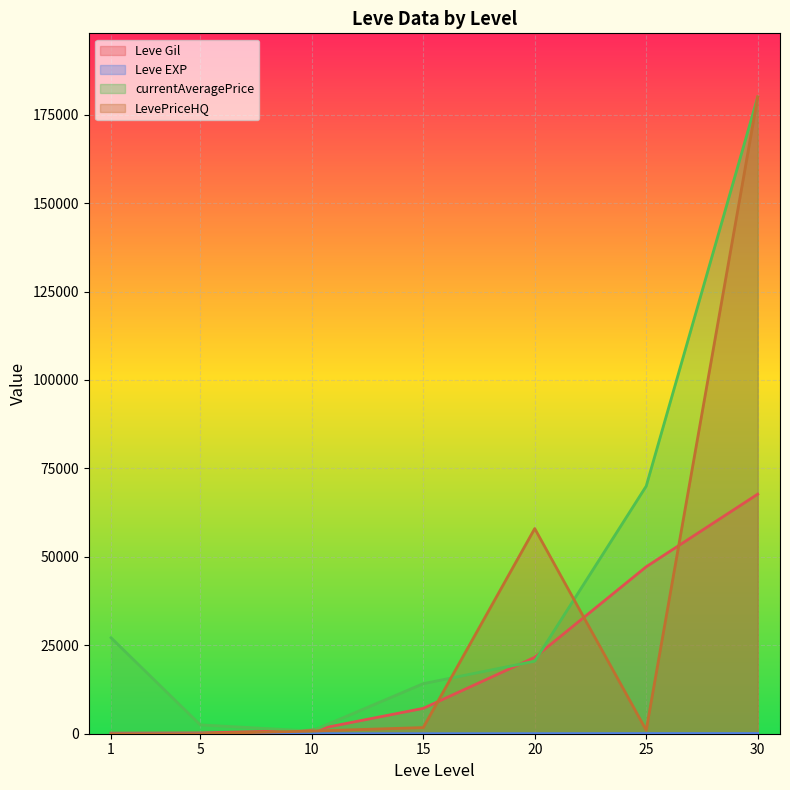

Is the value of LevePriceHQ at 10 greater than the value of Leve Gil at 10?

No